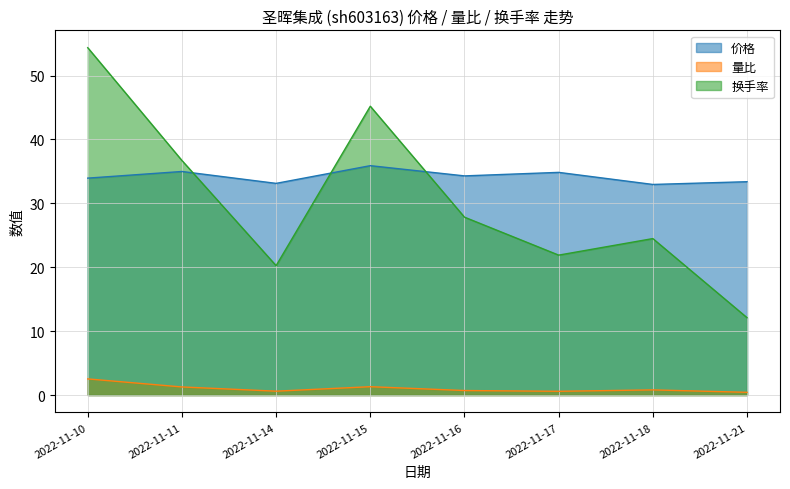

What is the sum of the 价格 values at 2022-11-11 and 2022-11-18?

68.0